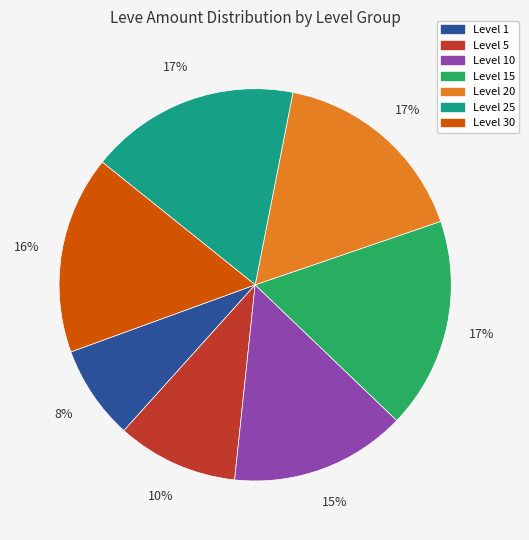

To the nearest percent, what is the average slice percentage?

14%